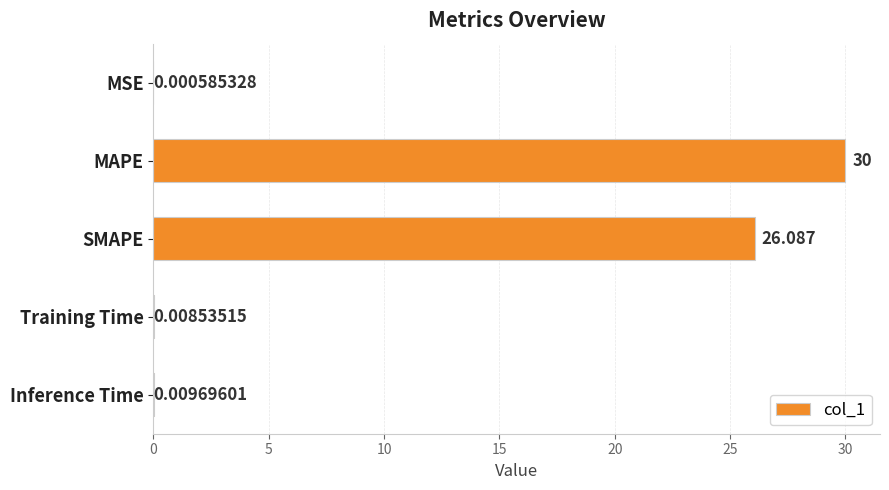

At which label is the value closest to 15?

SMAPE